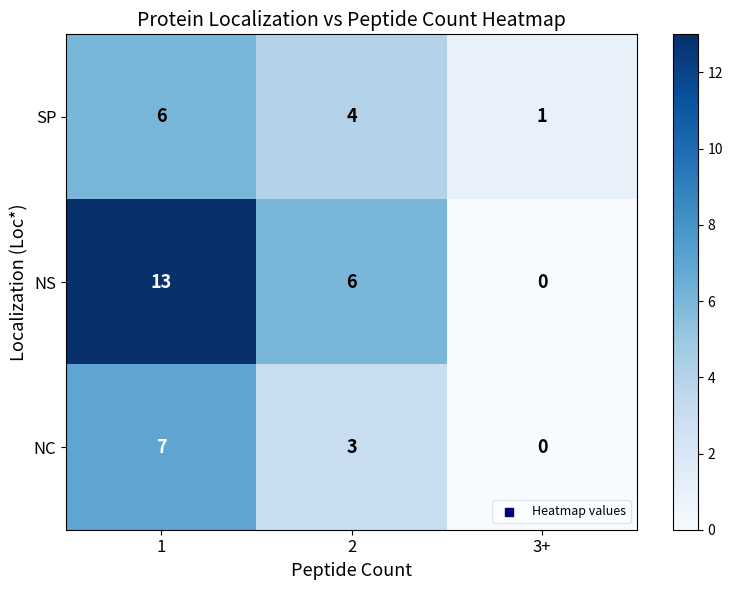

What is the sum of all NS values?

19